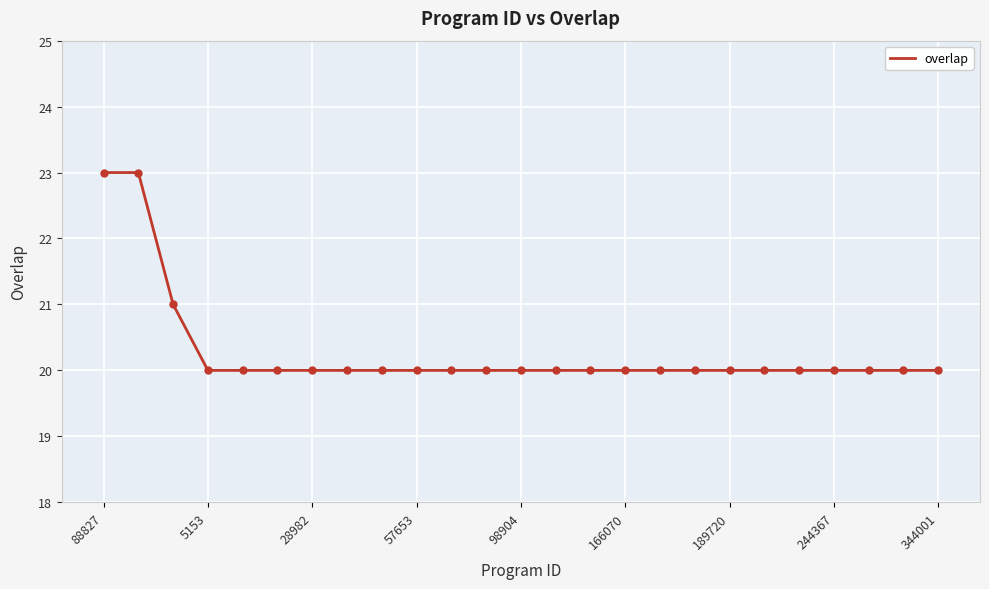

What is the maximum value shown in the chart?

23